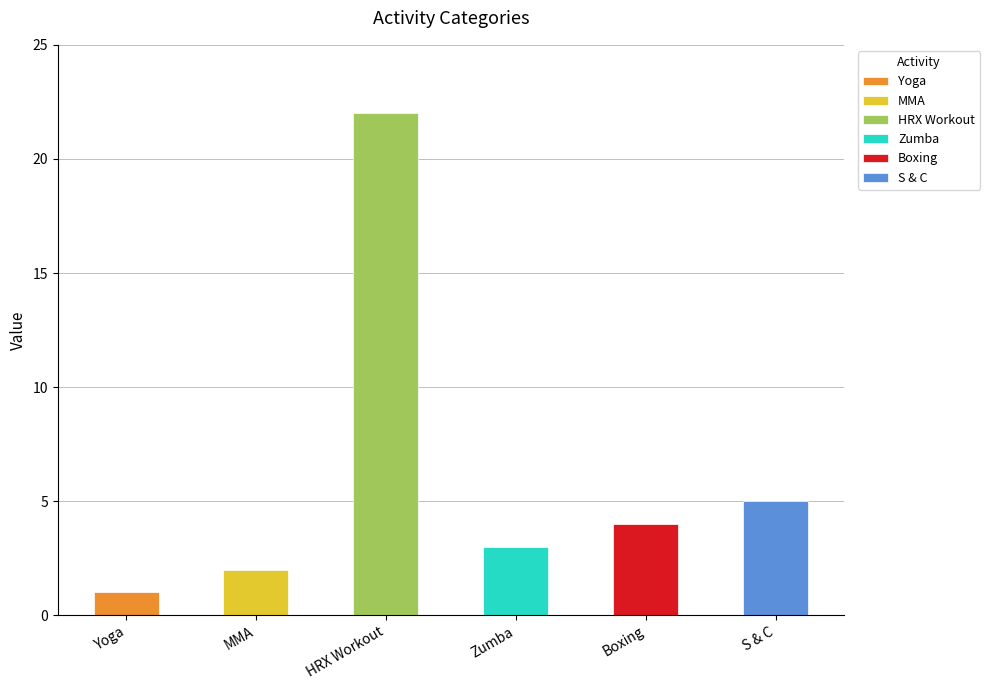

Reading right to left, what are all the values shown in this chart?

5	4	3	22	2	1